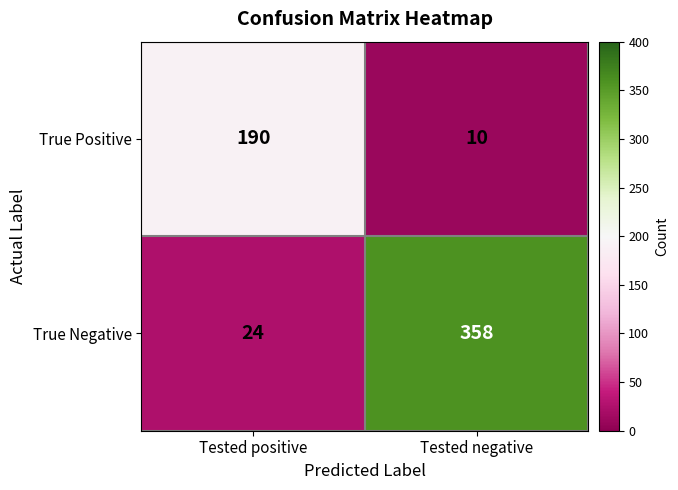

Which series has the largest total across all categories?

True Negative